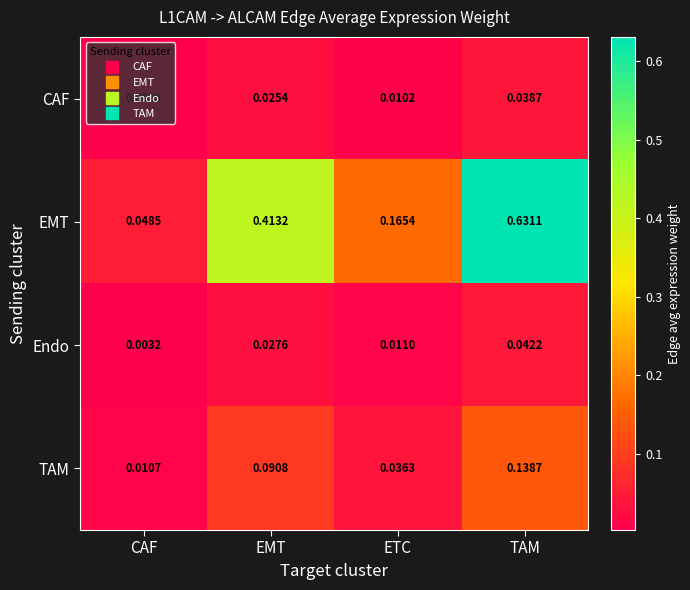

Where is TAM nearest to the value 0?

CAF